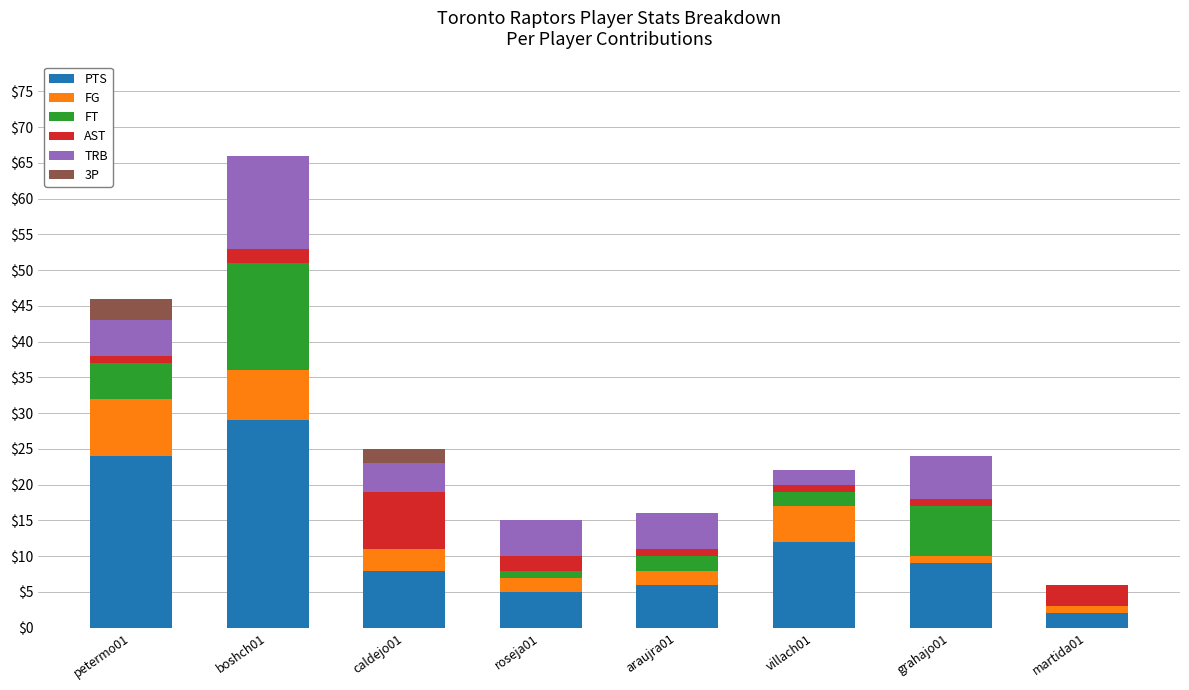

How many data points does each series have?

8